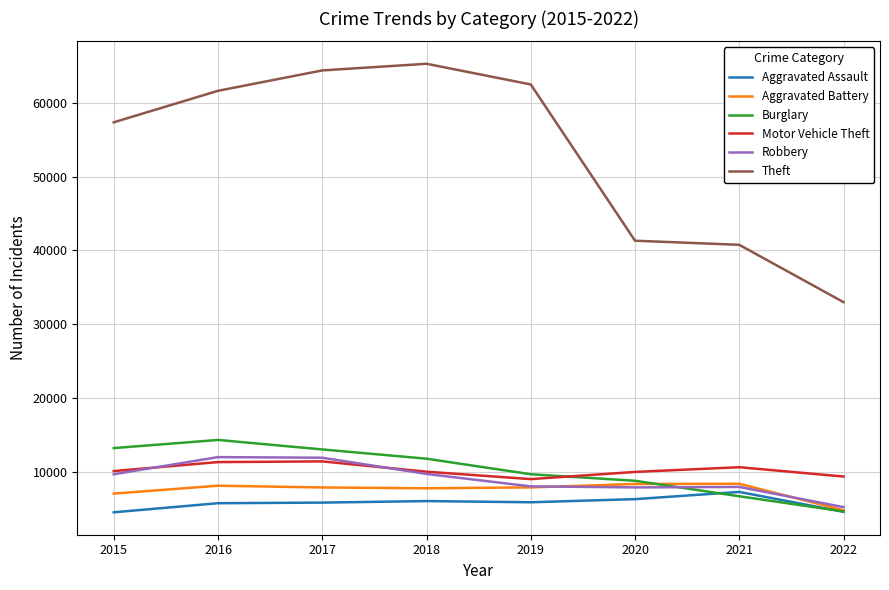

Which series has the largest total across all categories?

Theft